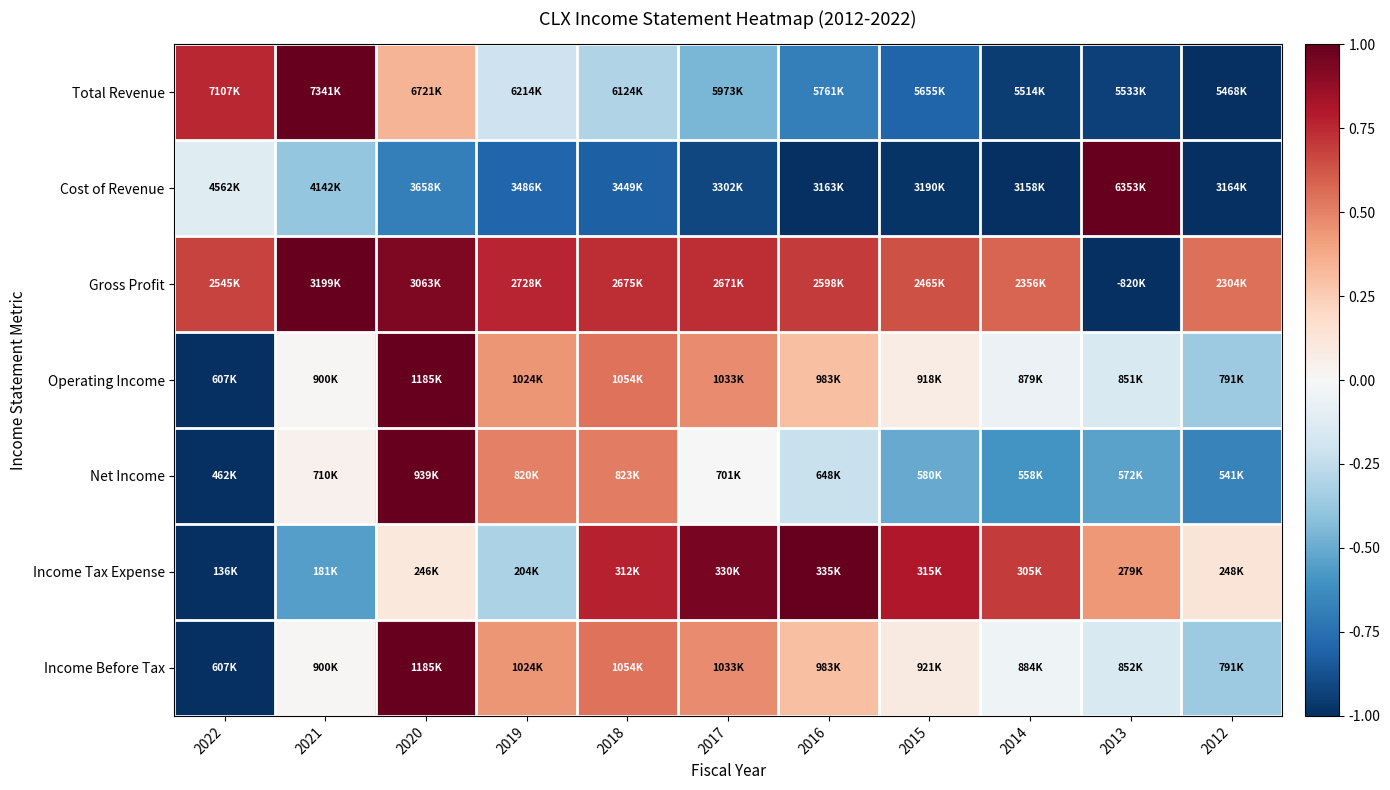

What is the spread (max minus min) of values at 2014?

1.7